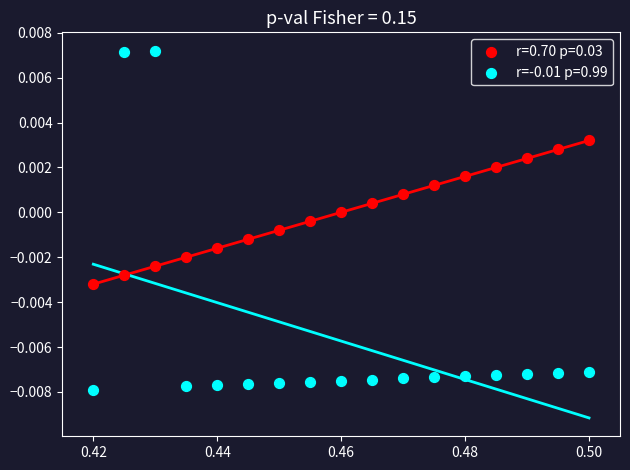

Which series reaches the maximum Y coordinate?

r=-0.01 p=0.99